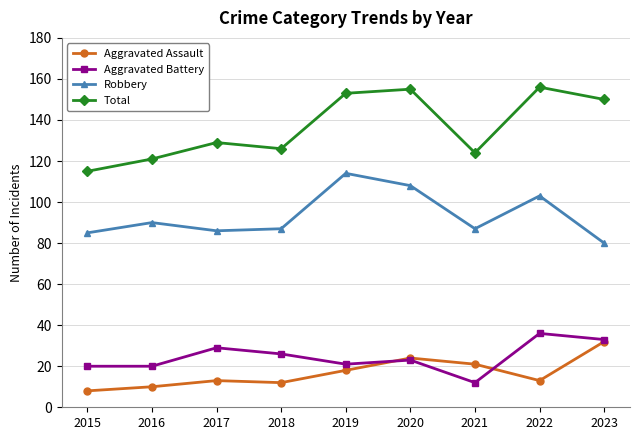

What is the smallest value displayed?

8